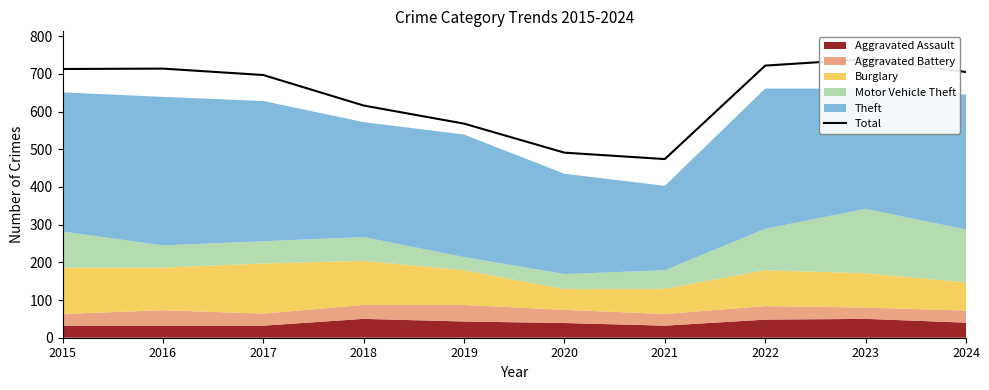

What is the difference between the second highest and second lowest values?

231